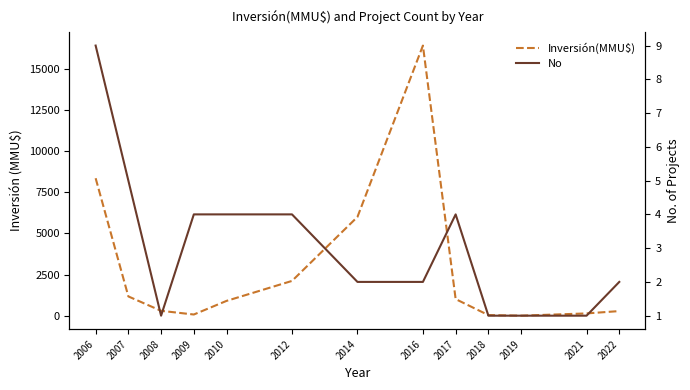

Is it true that Inversión(MMU$) equals 1 at 2019?

False